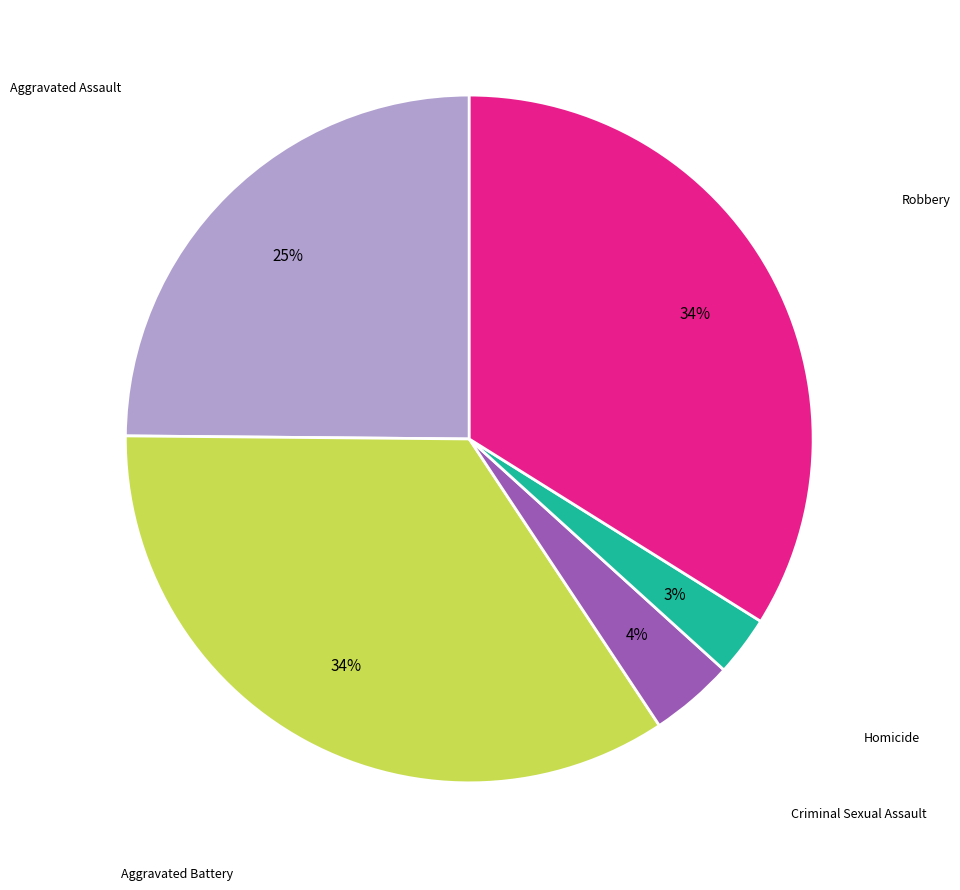

To the nearest percent, what is the average slice percentage?

20%